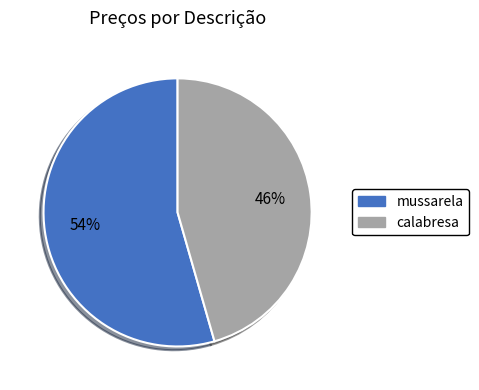

To the nearest percent, what is the combined percentage of mussarela and calabresa?

100%